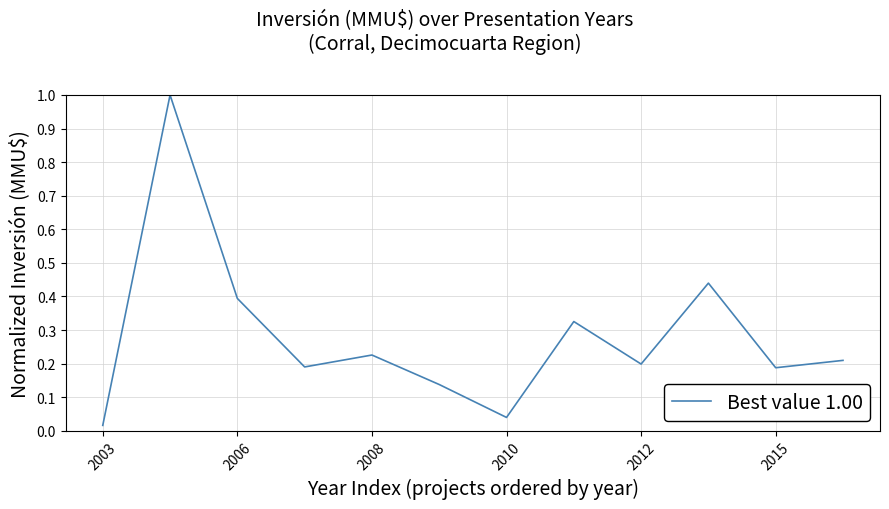

What is the greatest value displayed?

1.0